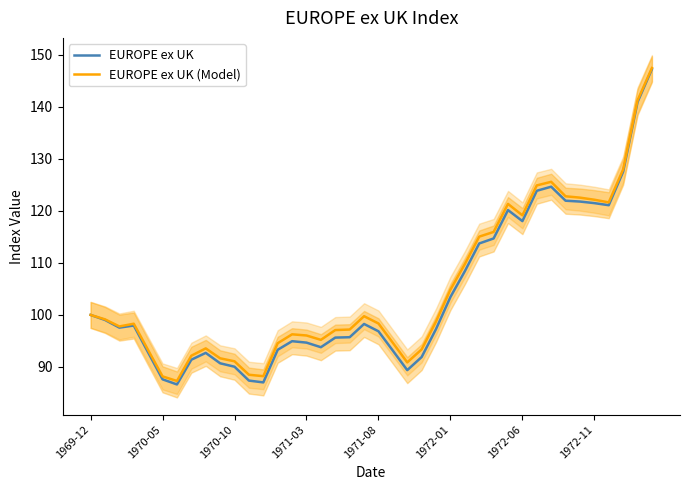

What is the maximum value for EUROPE ex UK (Model)?

147.5